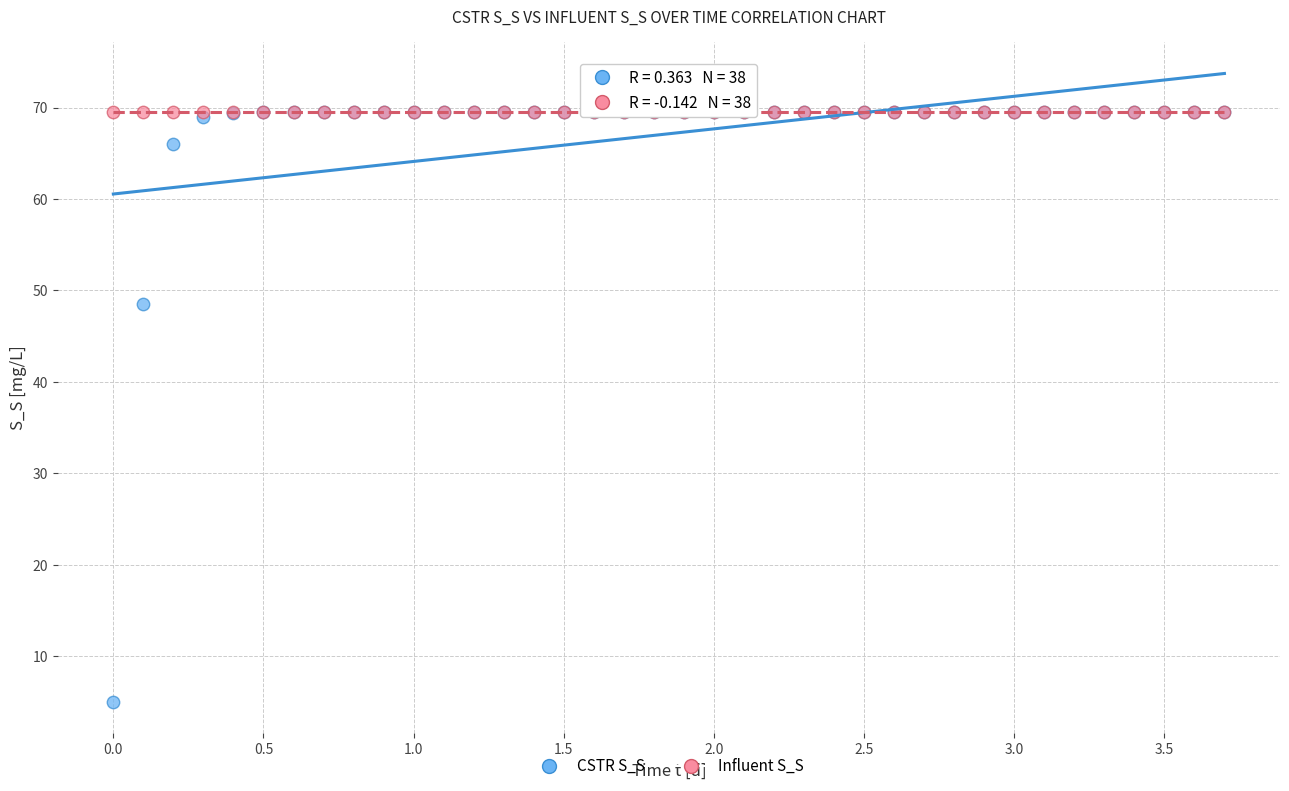

In the CSTR S_S series, what Y value is closest to 37?

48.5